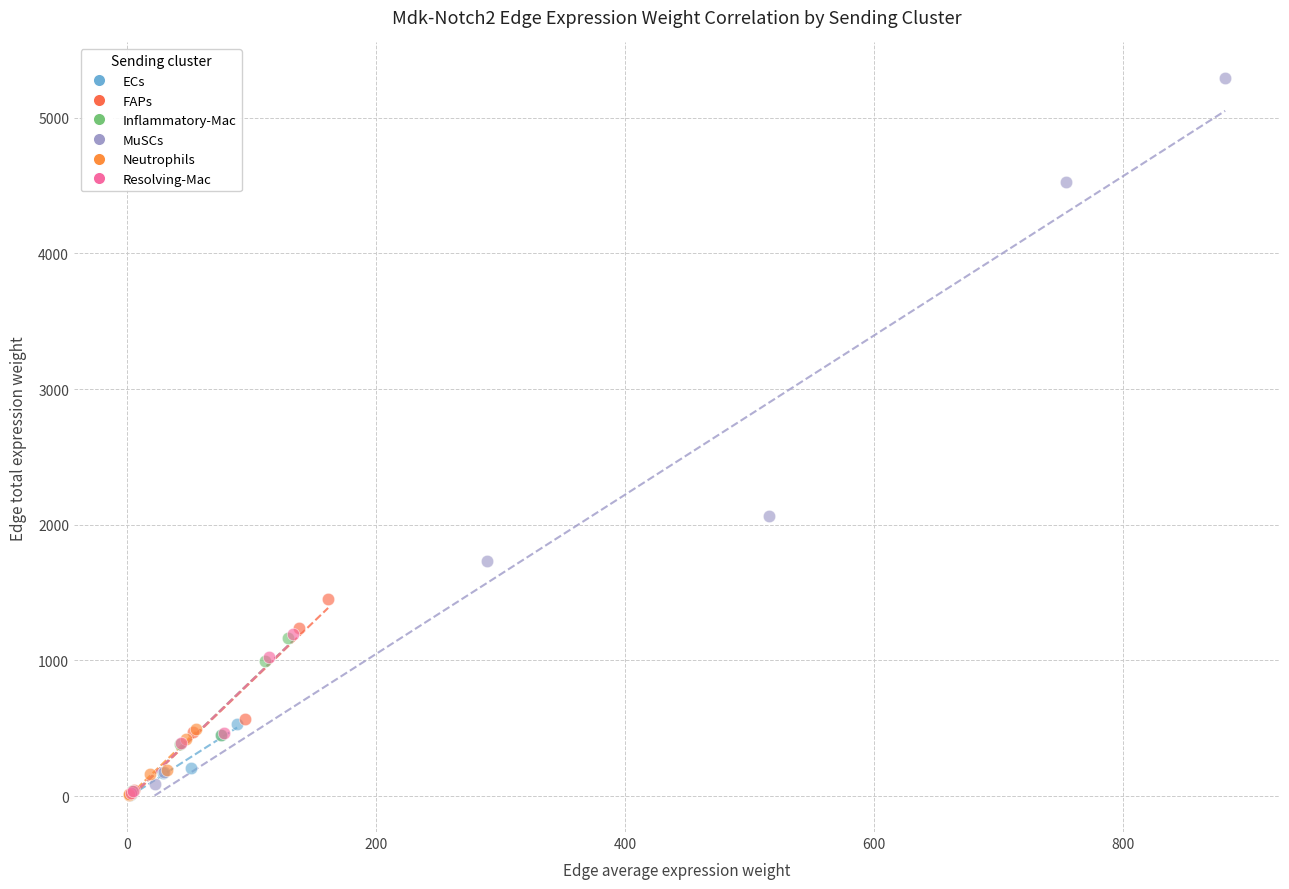

Which series contains the highest Y value?

MuSCs